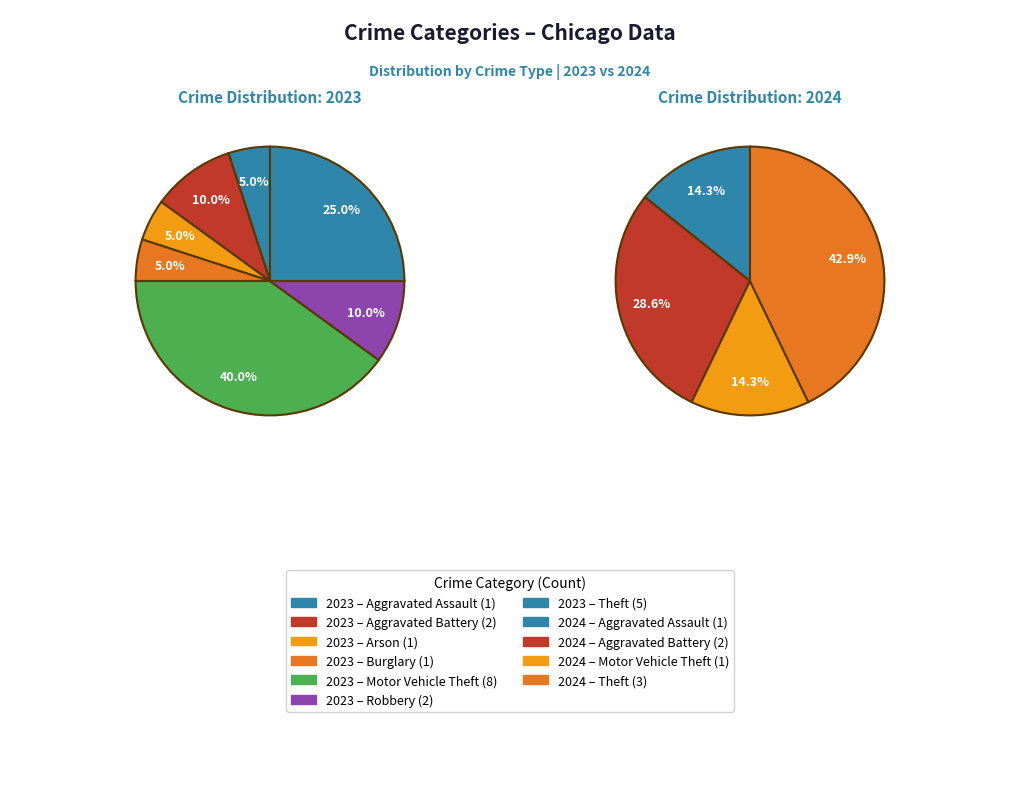

The values_2023 slice represents 34% of the pie. True or false?

False